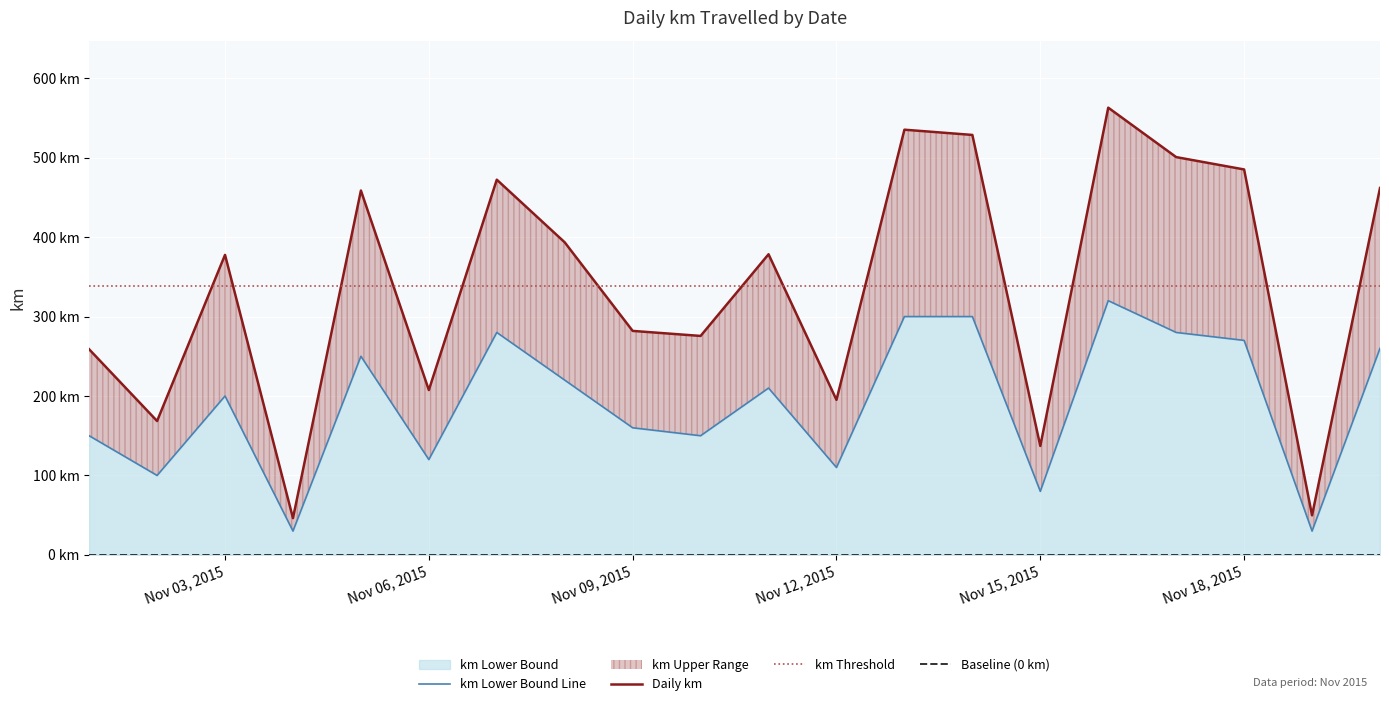

At how many categories does at least one series exceed 302?

11